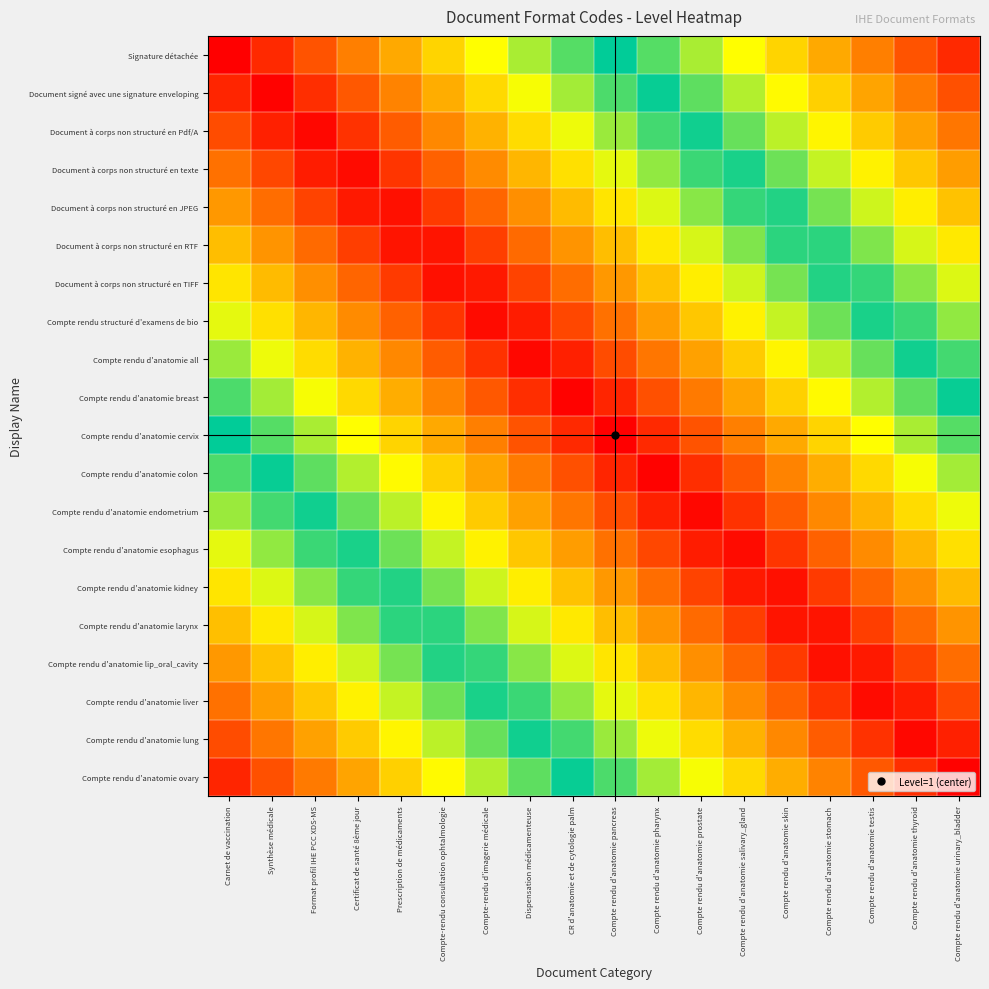

Reading left to right, transcribe all the data shown in this chart.

Signature détachée: Carnet de vaccination=1.0	Synthèse médicale=0.9	Format profil IHE PCC XDS-MS=0.9	Certificat de santé 8ème jour=0.8	Prescription de médicaments=0.8	Compte-rendu consultation ophtalmologie=0.7	Compte-rendu d'imagerie médicale=0.7	Dispensation médicamenteuse=0.6	CR d'anatomie et de cytologie palm=0.6	Compte rendu d'anatomie pancreas=0.5	Compte rendu d'anatomie pharynx=0.4	Compte rendu d'anatomie prostate=0.4	Compte rendu d'anatomie salivary_gland=0.3	Compte rendu d'anatomie skin=0.3	Compte rendu d'anatomie stomach=0.2	Compte rendu d'anatomie testis=0.2	Compte rendu d'anatomie thyroid=0.1	Compte rendu d'anatomie urinary_bladder=0.1
Document signé avec une signature enveloping: Carnet de vaccination=0.9	Synthèse médicale=1.0	Format profil IHE PCC XDS-MS=0.9	Certificat de santé 8ème jour=0.9	Prescription de médicaments=0.8	Compte-rendu consultation ophtalmologie=0.8	Compte-rendu d'imagerie médicale=0.7	Dispensation médicamenteuse=0.7	CR d'anatomie et de cytologie palm=0.6	Compte rendu d'anatomie pancreas=0.6	Compte rendu d'anatomie pharynx=0.5	Compte rendu d'anatomie prostate=0.4	Compte rendu d'anatomie salivary_gland=0.4	Compte rendu d'anatomie skin=0.3	Compte rendu d'anatomie stomach=0.3	Compte rendu d'anatomie testis=0.2	Compte rendu d'anatomie thyroid=0.2	Compte rendu d'anatomie urinary_bladder=0.1
Document à corps non structuré en Pdf/A: Carnet de vaccination=0.9	Synthèse médicale=1.0	Format profil IHE PCC XDS-MS=1.0	Certificat de santé 8ème jour=0.9	Prescription de médicaments=0.9	Compte-rendu consultation ophtalmologie=0.8	Compte-rendu d'imagerie médicale=0.8	Dispensation médicamenteuse=0.7	CR d'anatomie et de cytologie palm=0.7	Compte rendu d'anatomie pancreas=0.6	Compte rendu d'anatomie pharynx=0.5	Compte rendu d'anatomie prostate=0.5	Compte rendu d'anatomie salivary_gland=0.4	Compte rendu d'anatomie skin=0.4	Compte rendu d'anatomie stomach=0.3	Compte rendu d'anatomie testis=0.3	Compte rendu d'anatomie thyroid=0.2	Compte rendu d'anatomie urinary_bladder=0.2
Document à corps non structuré en texte: Carnet de vaccination=0.8	Synthèse médicale=0.9	Format profil IHE PCC XDS-MS=1.0	Certificat de santé 8ème jour=1.0	Prescription de médicaments=0.9	Compte-rendu consultation ophtalmologie=0.9	Compte-rendu d'imagerie médicale=0.8	Dispensation médicamenteuse=0.8	CR d'anatomie et de cytologie palm=0.7	Compte rendu d'anatomie pancreas=0.7	Compte rendu d'anatomie pharynx=0.6	Compte rendu d'anatomie prostate=0.5	Compte rendu d'anatomie salivary_gland=0.5	Compte rendu d'anatomie skin=0.4	Compte rendu d'anatomie stomach=0.4	Compte rendu d'anatomie testis=0.3	Compte rendu d'anatomie thyroid=0.3	Compte rendu d'anatomie urinary_bladder=0.2
Document à corps non structuré en JPEG: Carnet de vaccination=0.8	Synthèse médicale=0.9	Format profil IHE PCC XDS-MS=0.9	Certificat de santé 8ème jour=1.0	Prescription de médicaments=1.0	Compte-rendu consultation ophtalmologie=0.9	Compte-rendu d'imagerie médicale=0.9	Dispensation médicamenteuse=0.8	CR d'anatomie et de cytologie palm=0.8	Compte rendu d'anatomie pancreas=0.7	Compte rendu d'anatomie pharynx=0.6	Compte rendu d'anatomie prostate=0.6	Compte rendu d'anatomie salivary_gland=0.5	Compte rendu d'anatomie skin=0.5	Compte rendu d'anatomie stomach=0.4	Compte rendu d'anatomie testis=0.4	Compte rendu d'anatomie thyroid=0.3	Compte rendu d'anatomie urinary_bladder=0.3
Document à corps non structuré en RTF: Carnet de vaccination=0.8	Synthèse médicale=0.8	Format profil IHE PCC XDS-MS=0.9	Certificat de santé 8ème jour=0.9	Prescription de médicaments=1.0	Compte-rendu consultation ophtalmologie=1.0	Compte-rendu d'imagerie médicale=0.9	Dispensation médicamenteuse=0.9	CR d'anatomie et de cytologie palm=0.8	Compte rendu d'anatomie pancreas=0.8	Compte rendu d'anatomie pharynx=0.7	Compte rendu d'anatomie prostate=0.6	Compte rendu d'anatomie salivary_gland=0.6	Compte rendu d'anatomie skin=0.5	Compte rendu d'anatomie stomach=0.5	Compte rendu d'anatomie testis=0.4	Compte rendu d'anatomie thyroid=0.4	Compte rendu d'anatomie urinary_bladder=0.3
Document à corps non structuré en TIFF: Carnet de vaccination=0.7	Synthèse médicale=0.8	Format profil IHE PCC XDS-MS=0.8	Certificat de santé 8ème jour=0.9	Prescription de médicaments=0.9	Compte-rendu consultation ophtalmologie=1.0	Compte-rendu d'imagerie médicale=1.0	Dispensation médicamenteuse=0.9	CR d'anatomie et de cytologie palm=0.9	Compte rendu d'anatomie pancreas=0.8	Compte rendu d'anatomie pharynx=0.7	Compte rendu d'anatomie prostate=0.7	Compte rendu d'anatomie salivary_gland=0.6	Compte rendu d'anatomie skin=0.6	Compte rendu d'anatomie stomach=0.5	Compte rendu d'anatomie testis=0.5	Compte rendu d'anatomie thyroid=0.4	Compte rendu d'anatomie urinary_bladder=0.4
Compte rendu structuré d'examens de bio: Carnet de vaccination=0.7	Synthèse médicale=0.7	Format profil IHE PCC XDS-MS=0.8	Certificat de santé 8ème jour=0.8	Prescription de médicaments=0.9	Compte-rendu consultation ophtalmologie=0.9	Compte-rendu d'imagerie médicale=1.0	Dispensation médicamenteuse=1.0	CR d'anatomie et de cytologie palm=0.9	Compte rendu d'anatomie pancreas=0.8	Compte rendu d'anatomie pharynx=0.8	Compte rendu d'anatomie prostate=0.7	Compte rendu d'anatomie salivary_gland=0.7	Compte rendu d'anatomie skin=0.6	Compte rendu d'anatomie stomach=0.6	Compte rendu d'anatomie testis=0.5	Compte rendu d'anatomie thyroid=0.5	Compte rendu d'anatomie urinary_bladder=0.4
Compte rendu d'anatomie all: Carnet de vaccination=0.6	Synthèse médicale=0.7	Format profil IHE PCC XDS-MS=0.7	Certificat de santé 8ème jour=0.8	Prescription de médicaments=0.8	Compte-rendu consultation ophtalmologie=0.9	Compte-rendu d'imagerie médicale=0.9	Dispensation médicamenteuse=1.0	CR d'anatomie et de cytologie palm=1.0	Compte rendu d'anatomie pancreas=0.9	Compte rendu d'anatomie pharynx=0.8	Compte rendu d'anatomie prostate=0.8	Compte rendu d'anatomie salivary_gland=0.7	Compte rendu d'anatomie skin=0.7	Compte rendu d'anatomie stomach=0.6	Compte rendu d'anatomie testis=0.6	Compte rendu d'anatomie thyroid=0.5	Compte rendu d'anatomie urinary_bladder=0.5
Compte rendu d'anatomie breast: Carnet de vaccination=0.6	Synthèse médicale=0.6	Format profil IHE PCC XDS-MS=0.7	Certificat de santé 8ème jour=0.7	Prescription de médicaments=0.8	Compte-rendu consultation ophtalmologie=0.8	Compte-rendu d'imagerie médicale=0.9	Dispensation médicamenteuse=0.9	CR d'anatomie et de cytologie palm=1.0	Compte rendu d'anatomie pancreas=0.9	Compte rendu d'anatomie pharynx=0.9	Compte rendu d'anatomie prostate=0.8	Compte rendu d'anatomie salivary_gland=0.8	Compte rendu d'anatomie skin=0.7	Compte rendu d'anatomie stomach=0.7	Compte rendu d'anatomie testis=0.6	Compte rendu d'anatomie thyroid=0.6	Compte rendu d'anatomie urinary_bladder=0.5
Compte rendu d'anatomie cervix: Carnet de vaccination=0.5	Synthèse médicale=0.6	Format profil IHE PCC XDS-MS=0.6	Certificat de santé 8ème jour=0.7	Prescription de médicaments=0.7	Compte-rendu consultation ophtalmologie=0.8	Compte-rendu d'imagerie médicale=0.8	Dispensation médicamenteuse=0.9	CR d'anatomie et de cytologie palm=0.9	Compte rendu d'anatomie pancreas=1.0	Compte rendu d'anatomie pharynx=0.9	Compte rendu d'anatomie prostate=0.9	Compte rendu d'anatomie salivary_gland=0.8	Compte rendu d'anatomie skin=0.8	Compte rendu d'anatomie stomach=0.7	Compte rendu d'anatomie testis=0.7	Compte rendu d'anatomie thyroid=0.6	Compte rendu d'anatomie urinary_bladder=0.6
Compte rendu d'anatomie colon: Carnet de vaccination=0.4	Synthèse médicale=0.5	Format profil IHE PCC XDS-MS=0.6	Certificat de santé 8ème jour=0.6	Prescription de médicaments=0.7	Compte-rendu consultation ophtalmologie=0.7	Compte-rendu d'imagerie médicale=0.8	Dispensation médicamenteuse=0.8	CR d'anatomie et de cytologie palm=0.9	Compte rendu d'anatomie pancreas=0.9	Compte rendu d'anatomie pharynx=1.0	Compte rendu d'anatomie prostate=0.9	Compte rendu d'anatomie salivary_gland=0.9	Compte rendu d'anatomie skin=0.8	Compte rendu d'anatomie stomach=0.8	Compte rendu d'anatomie testis=0.7	Compte rendu d'anatomie thyroid=0.7	Compte rendu d'anatomie urinary_bladder=0.6
Compte rendu d'anatomie endometrium: Carnet de vaccination=0.4	Synthèse médicale=0.5	Format profil IHE PCC XDS-MS=0.5	Certificat de santé 8ème jour=0.6	Prescription de médicaments=0.6	Compte-rendu consultation ophtalmologie=0.7	Compte-rendu d'imagerie médicale=0.7	Dispensation médicamenteuse=0.8	CR d'anatomie et de cytologie palm=0.8	Compte rendu d'anatomie pancreas=0.9	Compte rendu d'anatomie pharynx=1.0	Compte rendu d'anatomie prostate=1.0	Compte rendu d'anatomie salivary_gland=0.9	Compte rendu d'anatomie skin=0.9	Compte rendu d'anatomie stomach=0.8	Compte rendu d'anatomie testis=0.8	Compte rendu d'anatomie thyroid=0.7	Compte rendu d'anatomie urinary_bladder=0.7
Compte rendu d'anatomie esophagus: Carnet de vaccination=0.3	Synthèse médicale=0.4	Format profil IHE PCC XDS-MS=0.5	Certificat de santé 8ème jour=0.5	Prescription de médicaments=0.6	Compte-rendu consultation ophtalmologie=0.6	Compte-rendu d'imagerie médicale=0.7	Dispensation médicamenteuse=0.7	CR d'anatomie et de cytologie palm=0.8	Compte rendu d'anatomie pancreas=0.8	Compte rendu d'anatomie pharynx=0.9	Compte rendu d'anatomie prostate=1.0	Compte rendu d'anatomie salivary_gland=1.0	Compte rendu d'anatomie skin=0.9	Compte rendu d'anatomie stomach=0.9	Compte rendu d'anatomie testis=0.8	Compte rendu d'anatomie thyroid=0.8	Compte rendu d'anatomie urinary_bladder=0.7
Compte rendu d'anatomie kidney: Carnet de vaccination=0.3	Synthèse médicale=0.4	Format profil IHE PCC XDS-MS=0.4	Certificat de santé 8ème jour=0.5	Prescription de médicaments=0.5	Compte-rendu consultation ophtalmologie=0.6	Compte-rendu d'imagerie médicale=0.6	Dispensation médicamenteuse=0.7	CR d'anatomie et de cytologie palm=0.7	Compte rendu d'anatomie pancreas=0.8	Compte rendu d'anatomie pharynx=0.9	Compte rendu d'anatomie prostate=0.9	Compte rendu d'anatomie salivary_gland=1.0	Compte rendu d'anatomie skin=1.0	Compte rendu d'anatomie stomach=0.9	Compte rendu d'anatomie testis=0.9	Compte rendu d'anatomie thyroid=0.8	Compte rendu d'anatomie urinary_bladder=0.8
Compte rendu d'anatomie larynx: Carnet de vaccination=0.2	Synthèse médicale=0.3	Format profil IHE PCC XDS-MS=0.4	Certificat de santé 8ème jour=0.4	Prescription de médicaments=0.5	Compte-rendu consultation ophtalmologie=0.5	Compte-rendu d'imagerie médicale=0.6	Dispensation médicamenteuse=0.6	CR d'anatomie et de cytologie palm=0.7	Compte rendu d'anatomie pancreas=0.8	Compte rendu d'anatomie pharynx=0.8	Compte rendu d'anatomie prostate=0.9	Compte rendu d'anatomie salivary_gland=0.9	Compte rendu d'anatomie skin=1.0	Compte rendu d'anatomie stomach=1.0	Compte rendu d'anatomie testis=0.9	Compte rendu d'anatomie thyroid=0.9	Compte rendu d'anatomie urinary_bladder=0.8
Compte rendu d'anatomie lip_oral_cavity: Carnet de vaccination=0.2	Synthèse médicale=0.3	Format profil IHE PCC XDS-MS=0.3	Certificat de santé 8ème jour=0.4	Prescription de médicaments=0.4	Compte-rendu consultation ophtalmologie=0.5	Compte-rendu d'imagerie médicale=0.5	Dispensation médicamenteuse=0.6	CR d'anatomie et de cytologie palm=0.6	Compte rendu d'anatomie pancreas=0.7	Compte rendu d'anatomie pharynx=0.8	Compte rendu d'anatomie prostate=0.8	Compte rendu d'anatomie salivary_gland=0.9	Compte rendu d'anatomie skin=0.9	Compte rendu d'anatomie stomach=1.0	Compte rendu d'anatomie testis=1.0	Compte rendu d'anatomie thyroid=0.9	Compte rendu d'anatomie urinary_bladder=0.9
Compte rendu d'anatomie liver: Carnet de vaccination=0.2	Synthèse médicale=0.2	Format profil IHE PCC XDS-MS=0.3	Certificat de santé 8ème jour=0.3	Prescription de médicaments=0.4	Compte-rendu consultation ophtalmologie=0.4	Compte-rendu d'imagerie médicale=0.5	Dispensation médicamenteuse=0.5	CR d'anatomie et de cytologie palm=0.6	Compte rendu d'anatomie pancreas=0.7	Compte rendu d'anatomie pharynx=0.7	Compte rendu d'anatomie prostate=0.8	Compte rendu d'anatomie salivary_gland=0.8	Compte rendu d'anatomie skin=0.9	Compte rendu d'anatomie stomach=0.9	Compte rendu d'anatomie testis=1.0	Compte rendu d'anatomie thyroid=1.0	Compte rendu d'anatomie urinary_bladder=0.9
Compte rendu d'anatomie lung: Carnet de vaccination=0.1	Synthèse médicale=0.2	Format profil IHE PCC XDS-MS=0.2	Certificat de santé 8ème jour=0.3	Prescription de médicaments=0.3	Compte-rendu consultation ophtalmologie=0.4	Compte-rendu d'imagerie médicale=0.4	Dispensation médicamenteuse=0.5	CR d'anatomie et de cytologie palm=0.5	Compte rendu d'anatomie pancreas=0.6	Compte rendu d'anatomie pharynx=0.7	Compte rendu d'anatomie prostate=0.7	Compte rendu d'anatomie salivary_gland=0.8	Compte rendu d'anatomie skin=0.8	Compte rendu d'anatomie stomach=0.9	Compte rendu d'anatomie testis=0.9	Compte rendu d'anatomie thyroid=1.0	Compte rendu d'anatomie urinary_bladder=1.0
Compte rendu d'anatomie ovary: Carnet de vaccination=0.1	Synthèse médicale=0.1	Format profil IHE PCC XDS-MS=0.2	Certificat de santé 8ème jour=0.2	Prescription de médicaments=0.3	Compte-rendu consultation ophtalmologie=0.3	Compte-rendu d'imagerie médicale=0.4	Dispensation médicamenteuse=0.4	CR d'anatomie et de cytologie palm=0.5	Compte rendu d'anatomie pancreas=0.6	Compte rendu d'anatomie pharynx=0.6	Compte rendu d'anatomie prostate=0.7	Compte rendu d'anatomie salivary_gland=0.7	Compte rendu d'anatomie skin=0.8	Compte rendu d'anatomie stomach=0.8	Compte rendu d'anatomie testis=0.9	Compte rendu d'anatomie thyroid=0.9	Compte rendu d'anatomie urinary_bladder=1.0